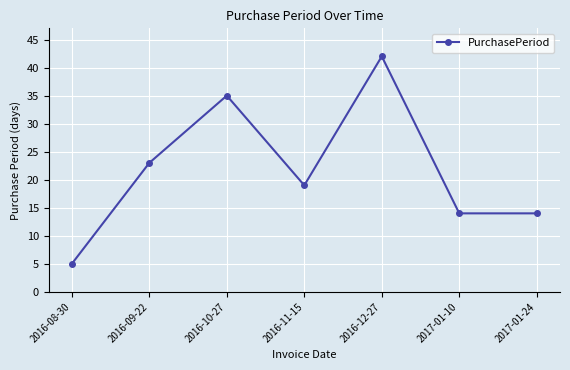

What is the label of the 2nd point from the left?

2016-09-22